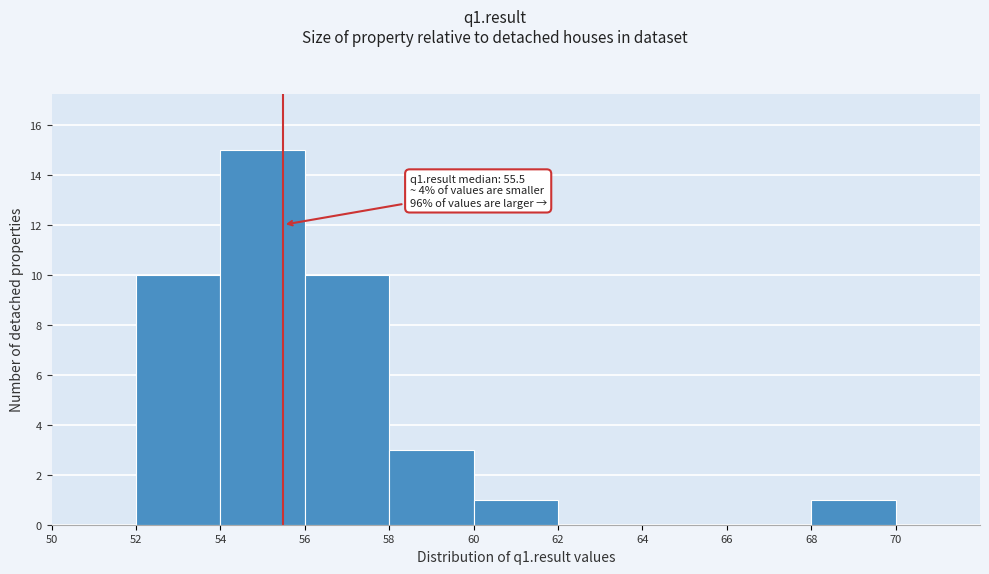

Which range on the x-axis has the tallest bar?

54 to 56